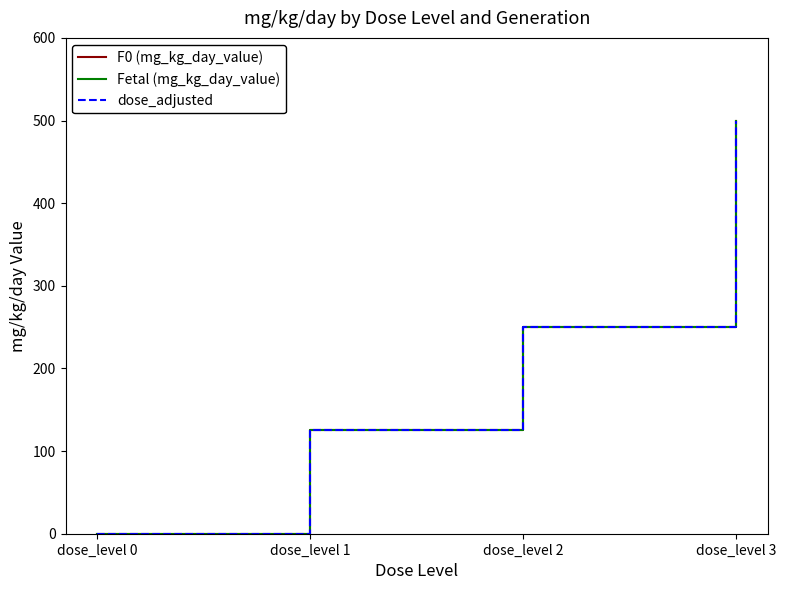

Does the chart display data point markers on the line(s)?

No